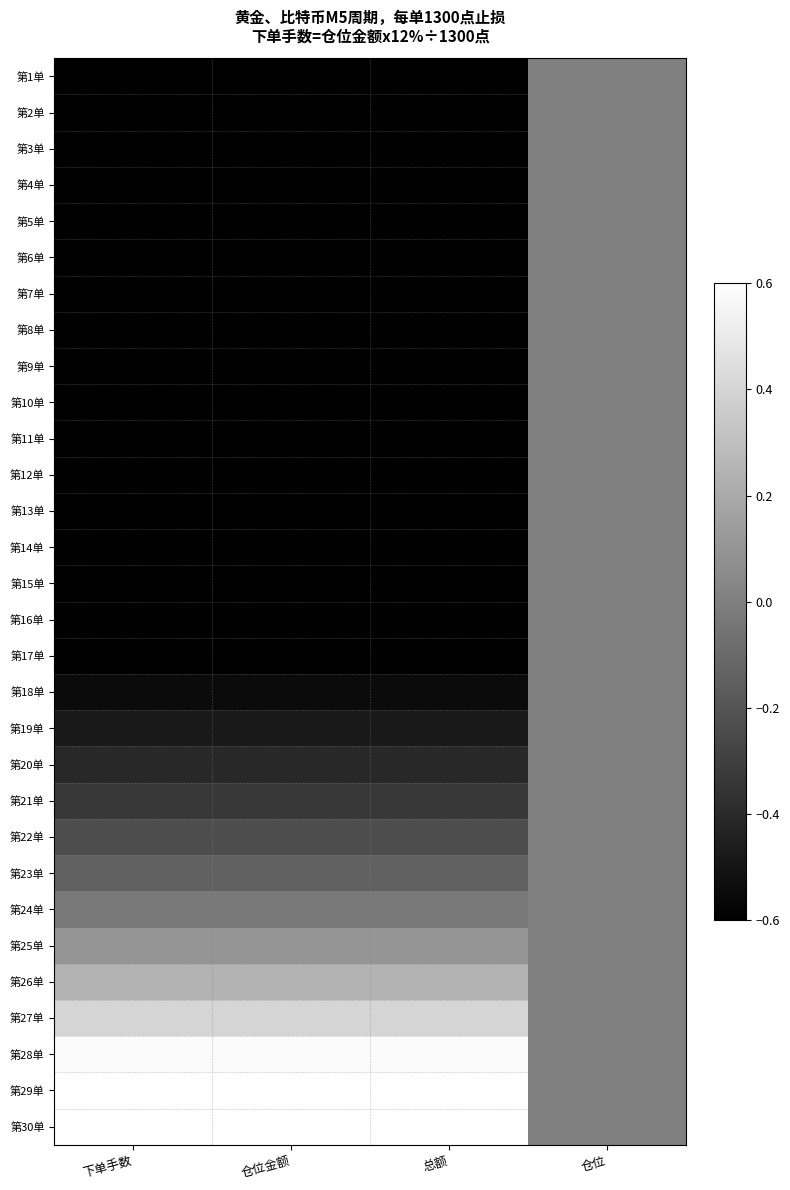

Which has a higher value, 总额 or 仓位金额?

总额